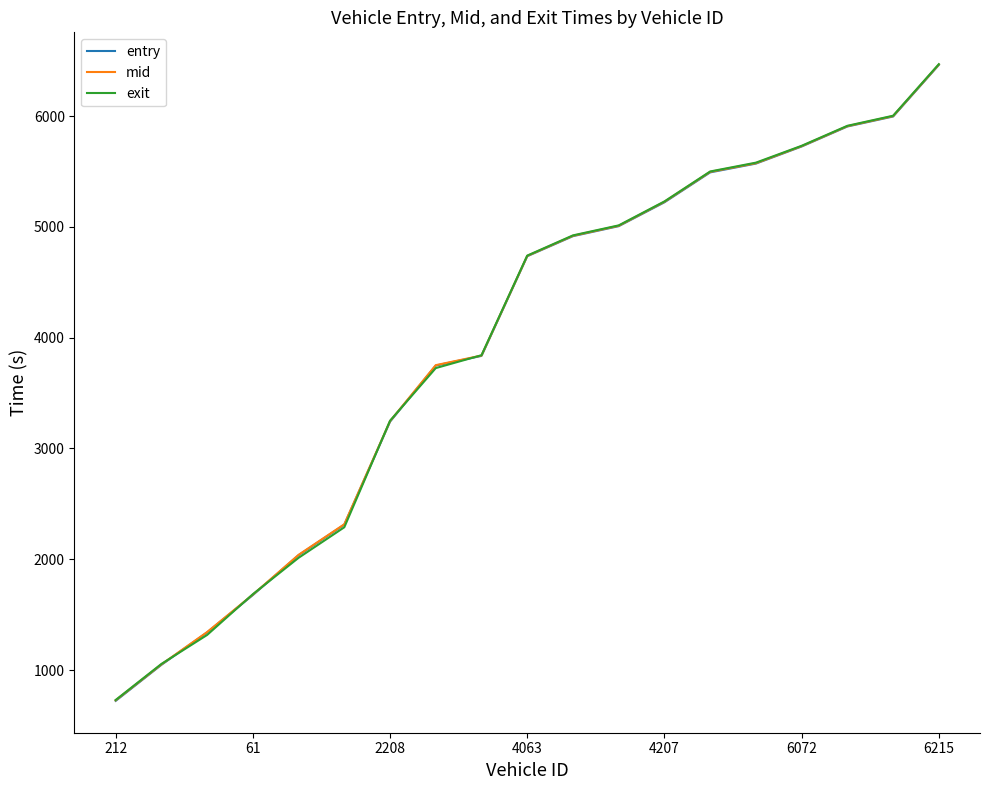

Count the number of data series in this chart.

3